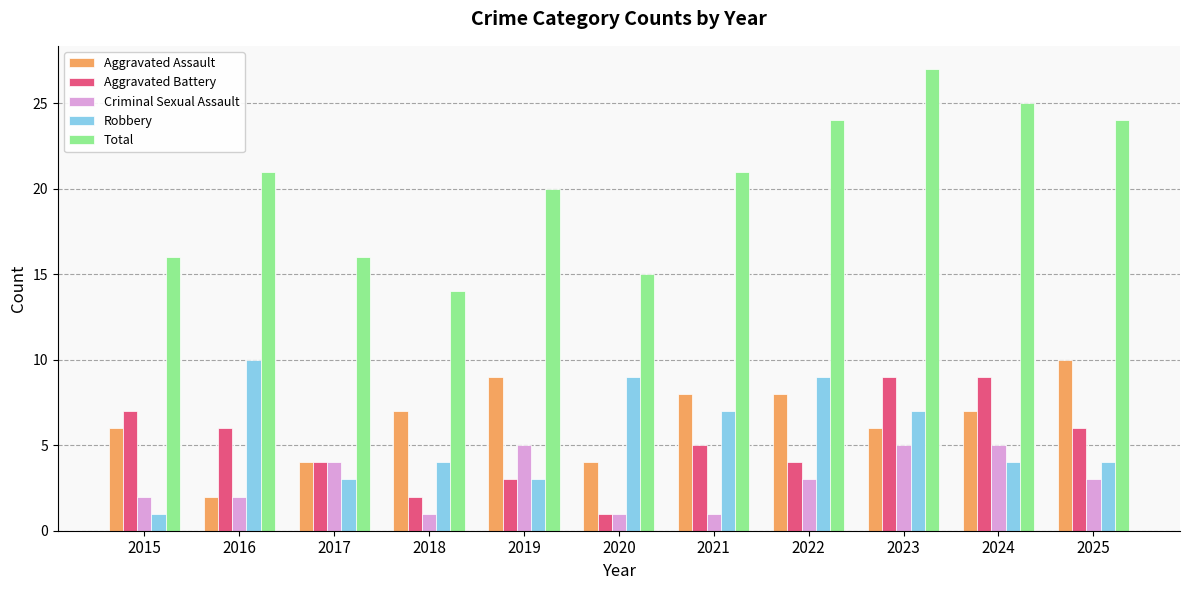

Reading left to right, transcribe all the data shown in this chart.

Aggravated Assault: 2015=6	2016=2	2017=4	2018=7	2019=9	2020=4	2021=8	2022=8	2023=6	2024=7	2025=10
Aggravated Battery: 2015=7	2016=6	2017=4	2018=2	2019=3	2020=1	2021=5	2022=4	2023=9	2024=9	2025=6
Criminal Sexual Assault: 2015=2	2016=2	2017=4	2018=1	2019=5	2020=1	2021=1	2022=3	2023=5	2024=5	2025=3
Robbery: 2015=1	2016=10	2017=3	2018=4	2019=3	2020=9	2021=7	2022=9	2023=7	2024=4	2025=4
Total: 2015=16	2016=21	2017=16	2018=14	2019=20	2020=15	2021=21	2022=24	2023=27	2024=25	2025=24